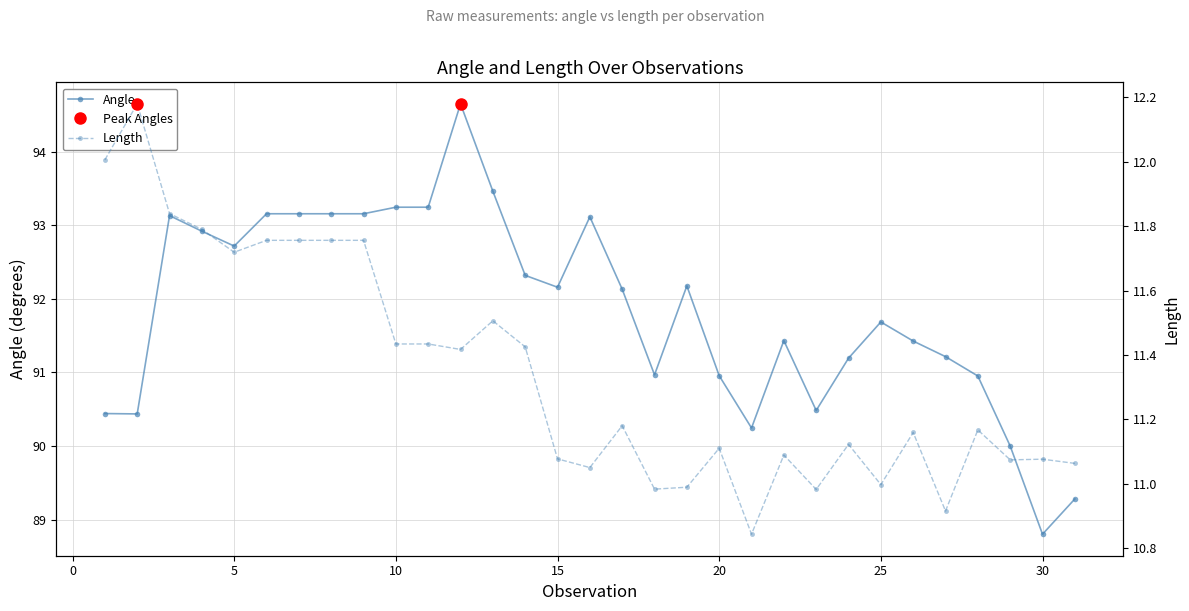

Is it true that Angle equals 124.0 at 25?

False